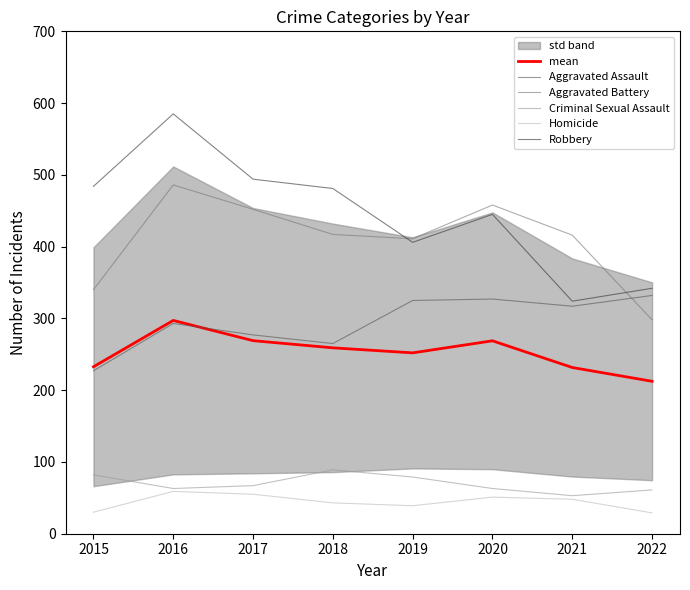

Reading left to right, extract all data points from this chart.

mean: 232.6	297.2	269.0	259.0	252.0	268.8	231.6	212.4
Aggravated Assault: 227.0	293.0	277.0	265.0	325.0	327.0	317.0	332.0
Aggravated Battery: 340.0	486.0	452.0	417.0	411.0	458.0	416.0	298.0
Criminal Sexual Assault: 82.0	63.0	67.0	89.0	79.0	63.0	53.0	61.0
Homicide: 30.0	59.0	55.0	43.0	39.0	51.0	48.0	29.0
Robbery: 484.0	585.0	494.0	481.0	406.0	445.0	324.0	342.0